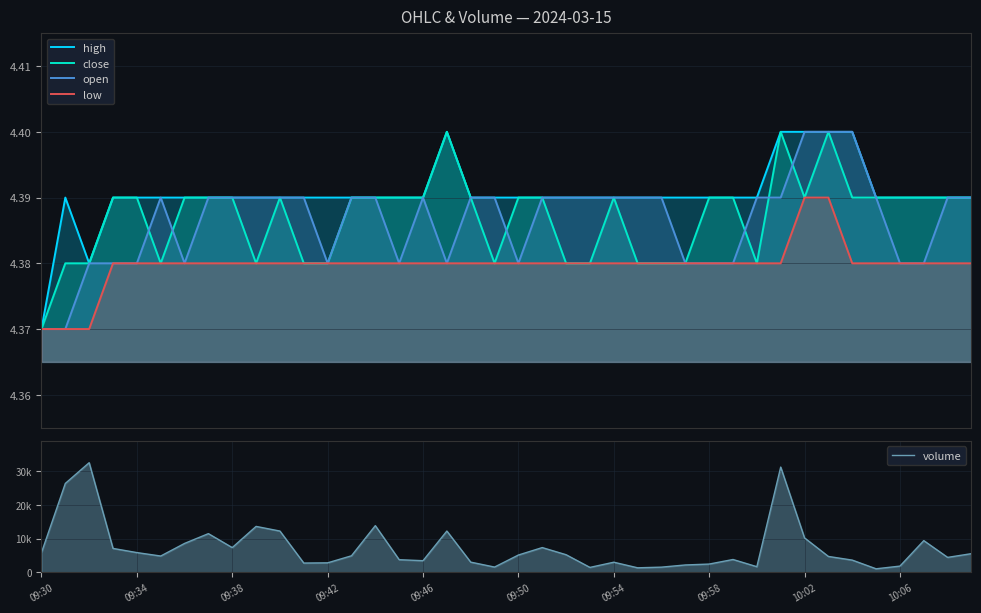

What is the sum of all low values?

175.2